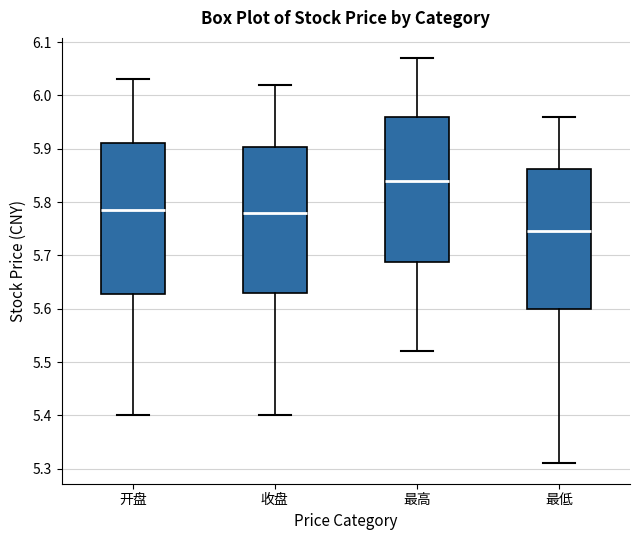

Which box has the lowest median line?

最低